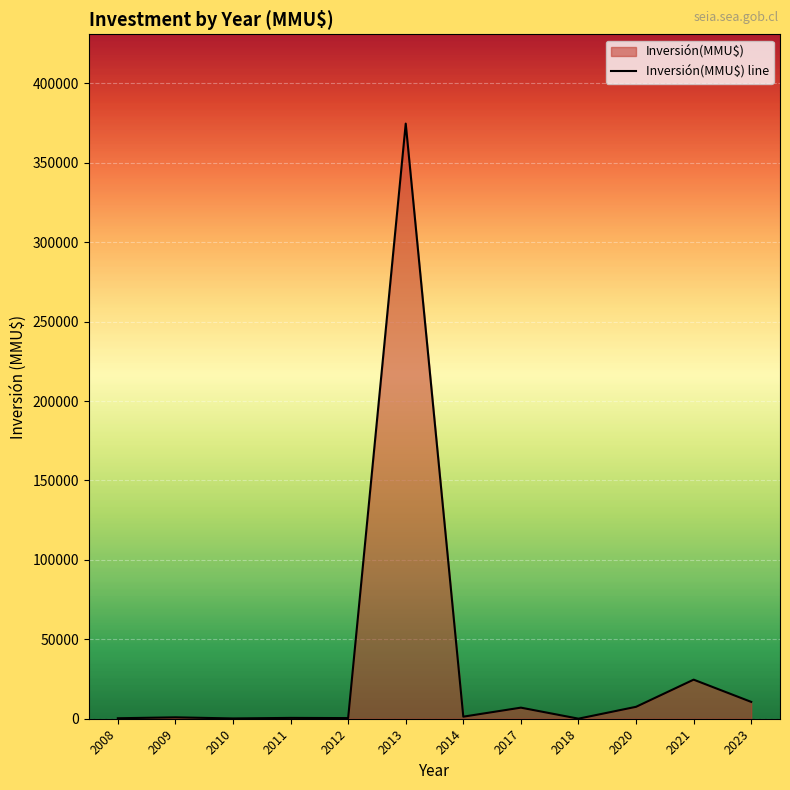

What is the difference between the maximum and minimum values?

374590